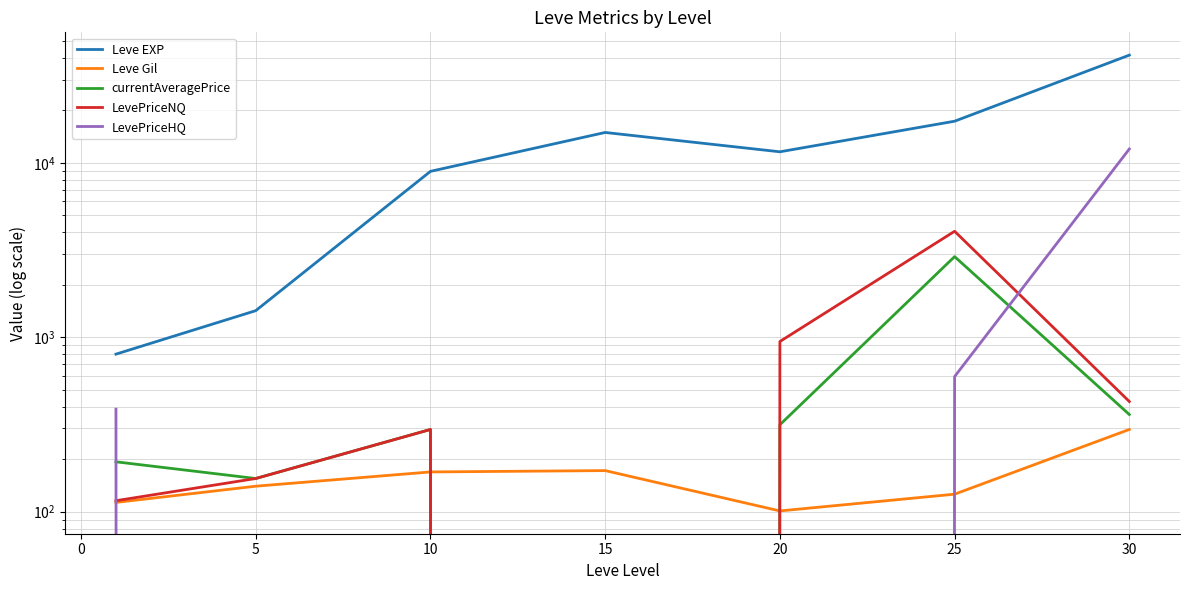

At which label does LevePriceNQ reach its minimum?

15